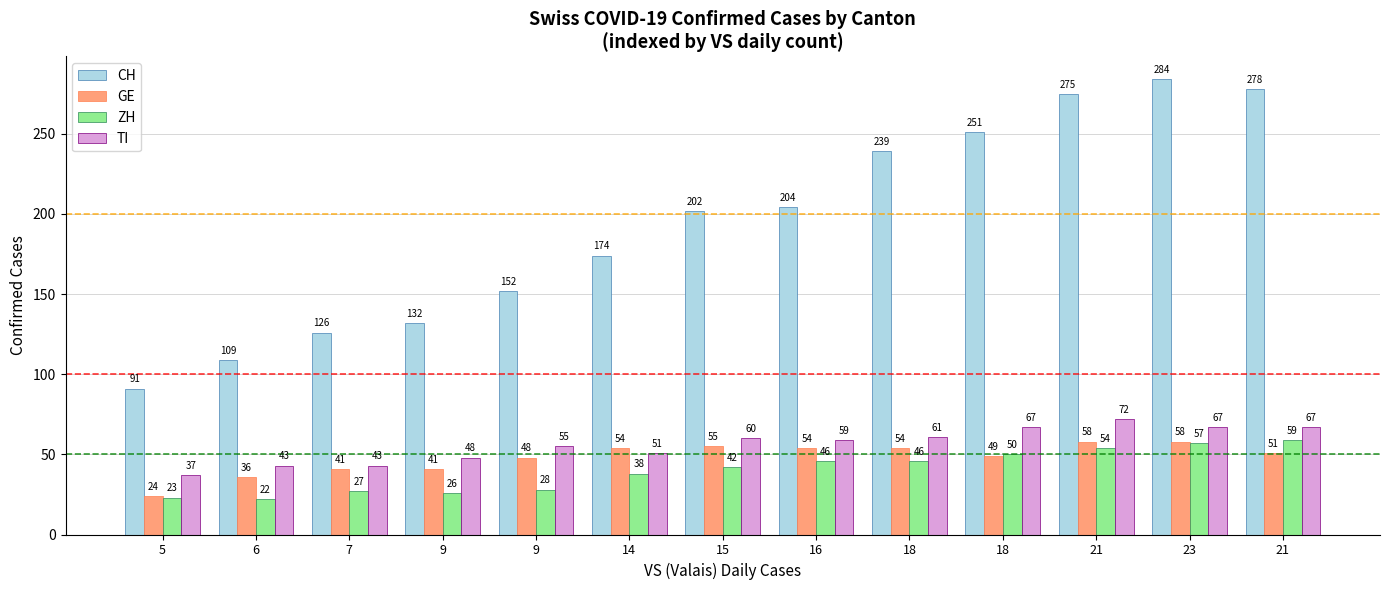

How many bars are there in each group?

4